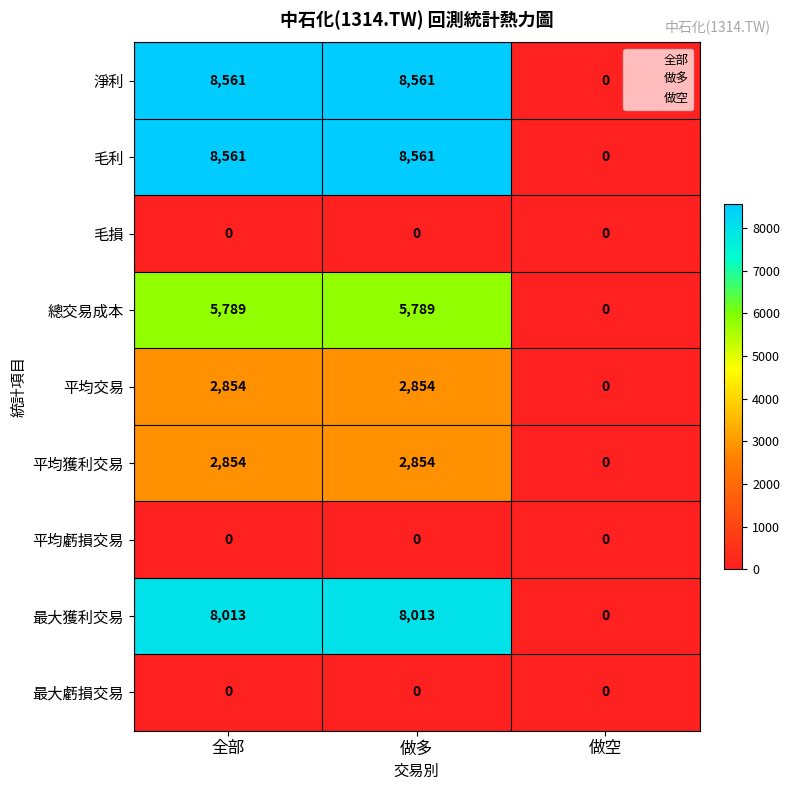

What is the difference between the second highest and minimum values in the 總交易成本 series?

5789